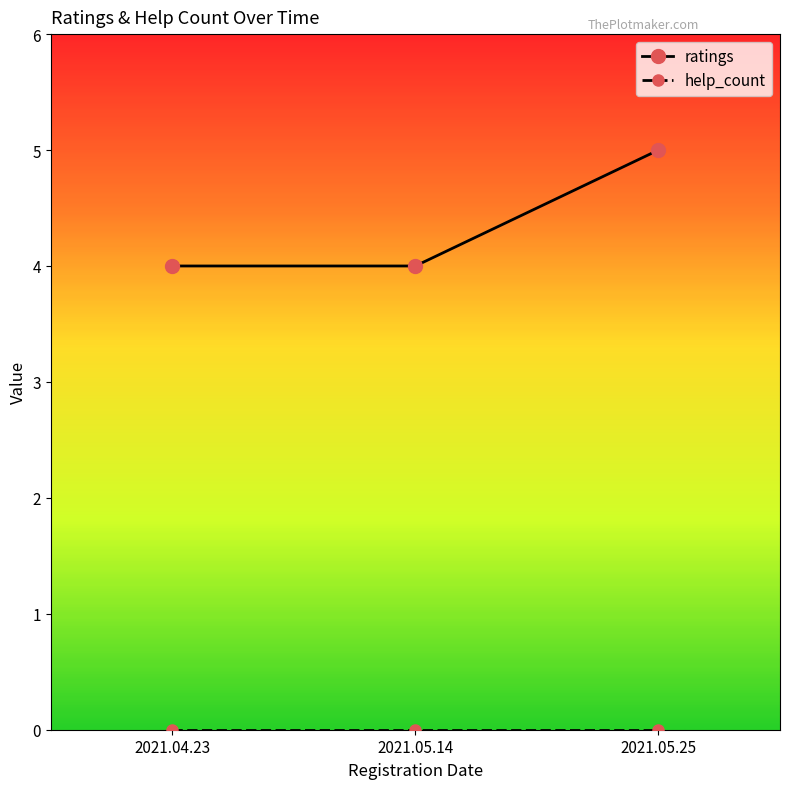

How many data points does each series have?

3